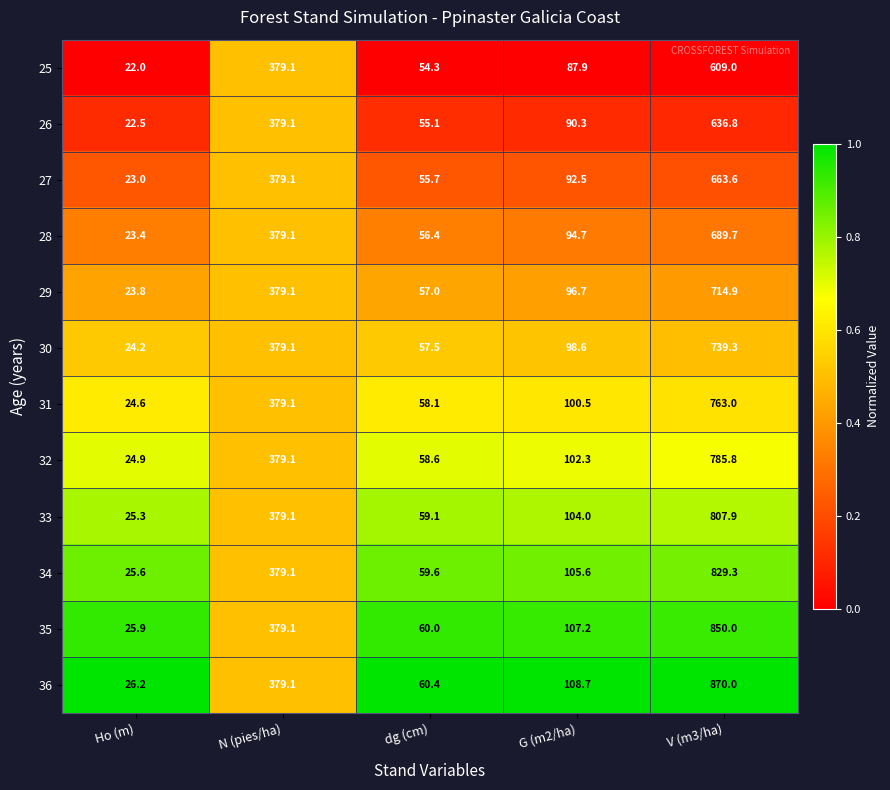

What is the difference between the highest and lowest values at V (m3/ha)?

261.0